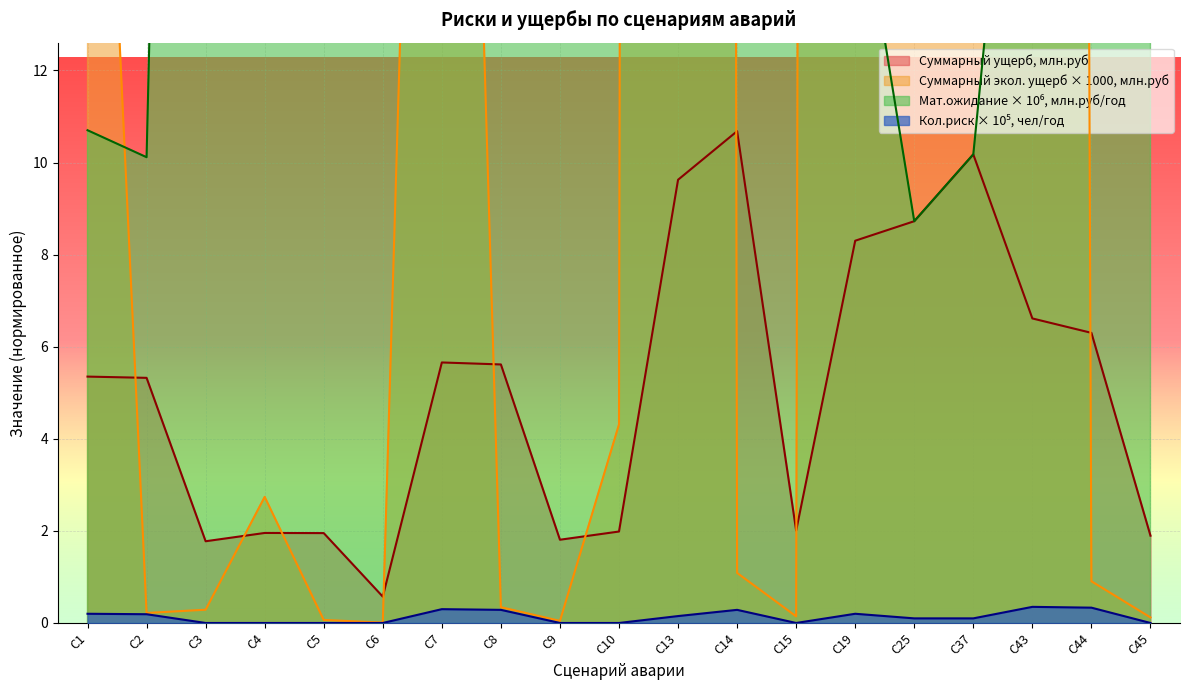

What is the lowest value of the Суммарный ущерб, млн.руб series?

0.6